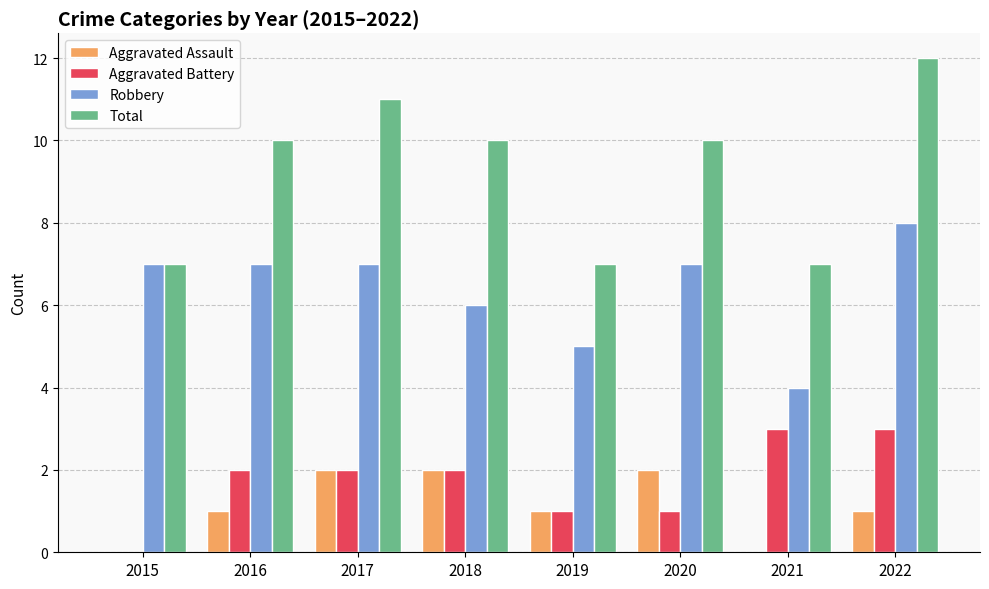

How many groups of bars are there?

8